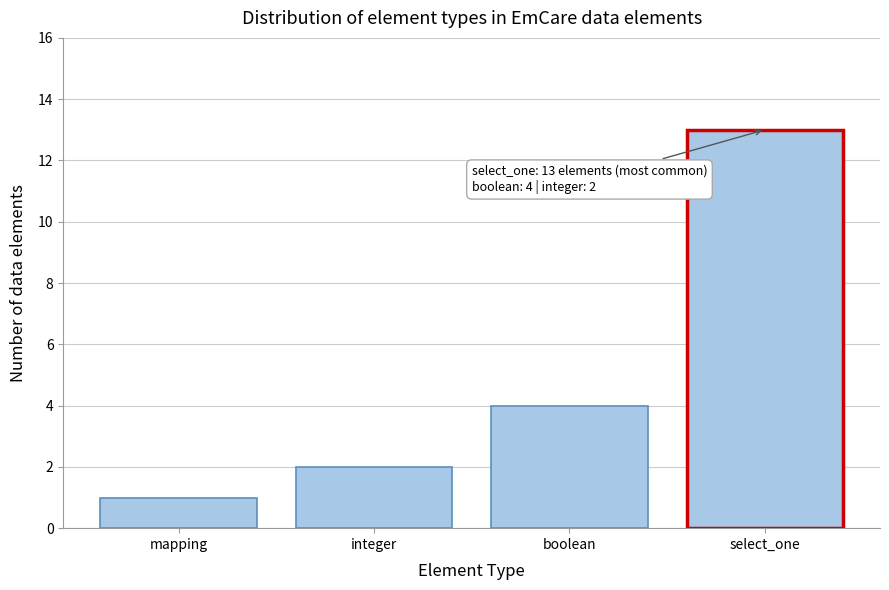

Reading right to left, transcribe all the data shown in this chart.

13	4	2	1